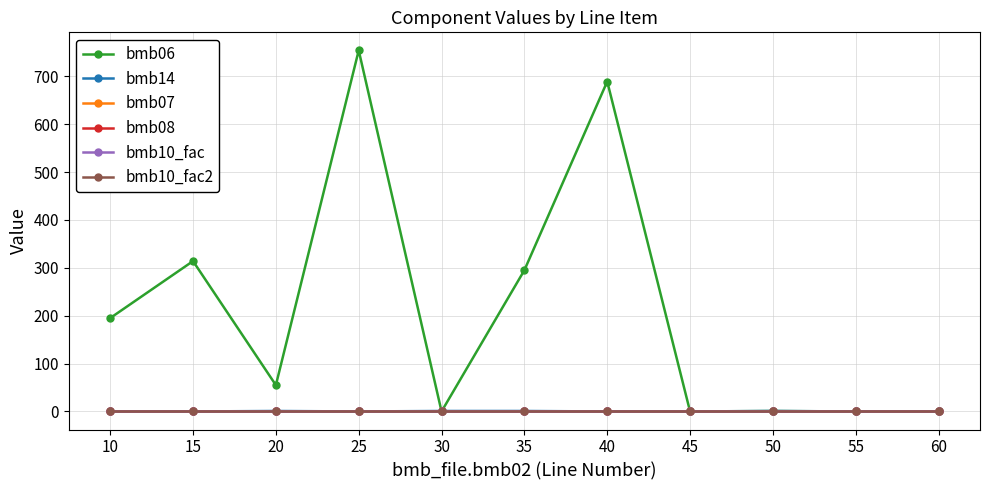

Between 35 and 50, which series saw the biggest shift?

bmb06